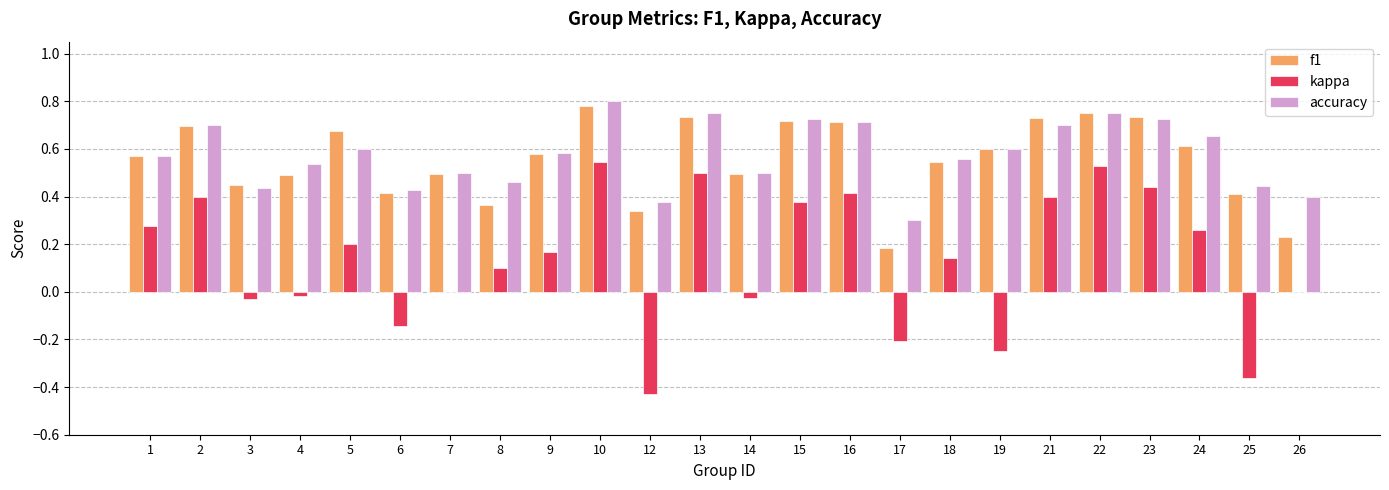

Between 16 and 18, which series saw the biggest shift?

kappa